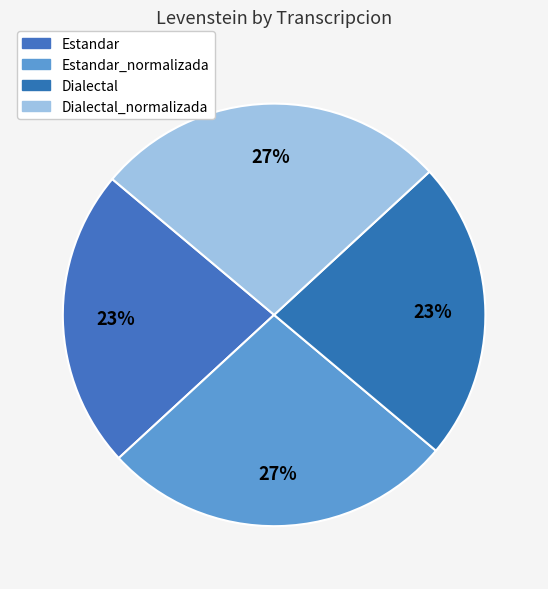

How many slices are in this pie chart?

4